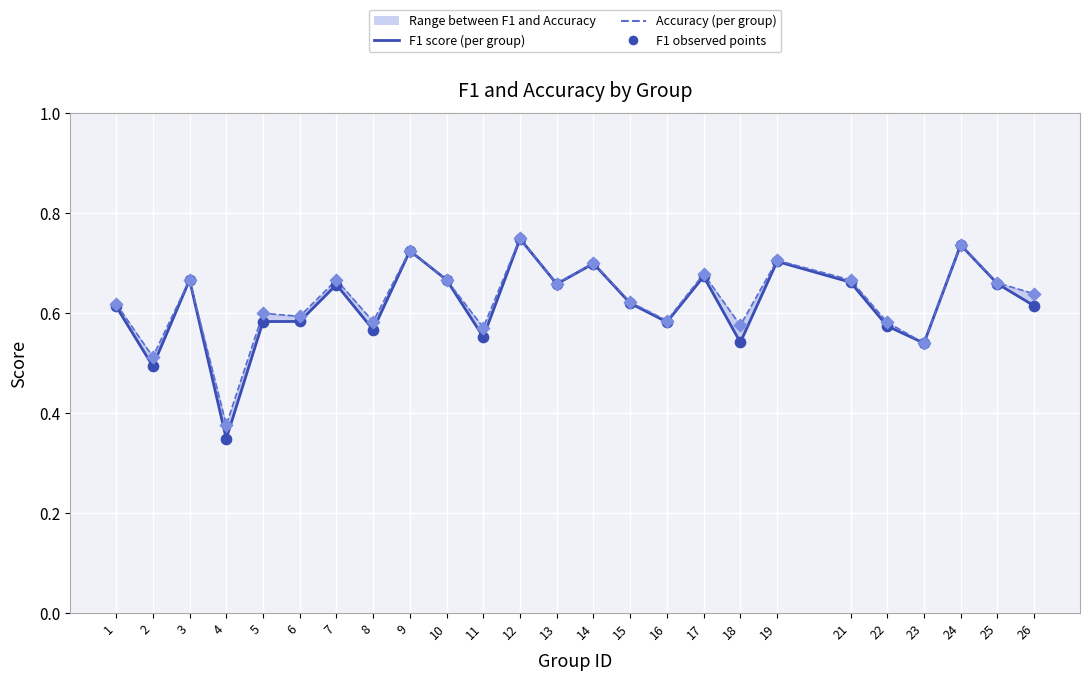

At how many categories does at least one series exceed 0?

25